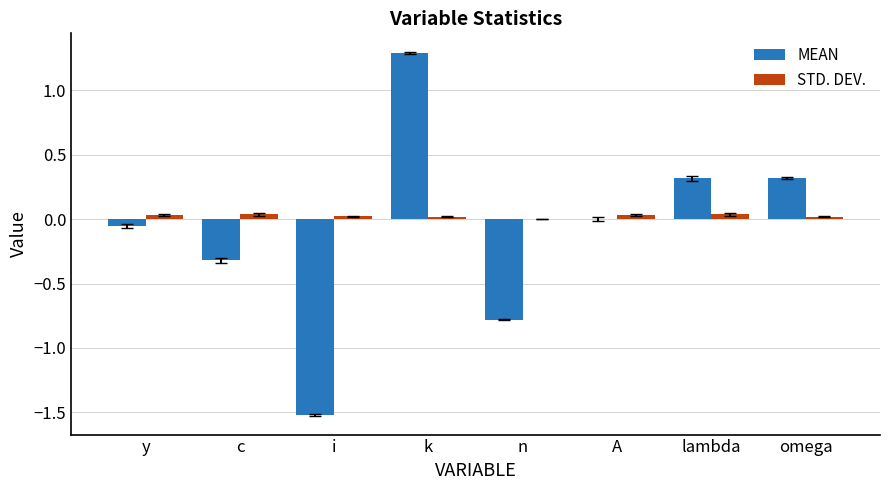

Between n and A, which series saw the biggest shift?

MEAN